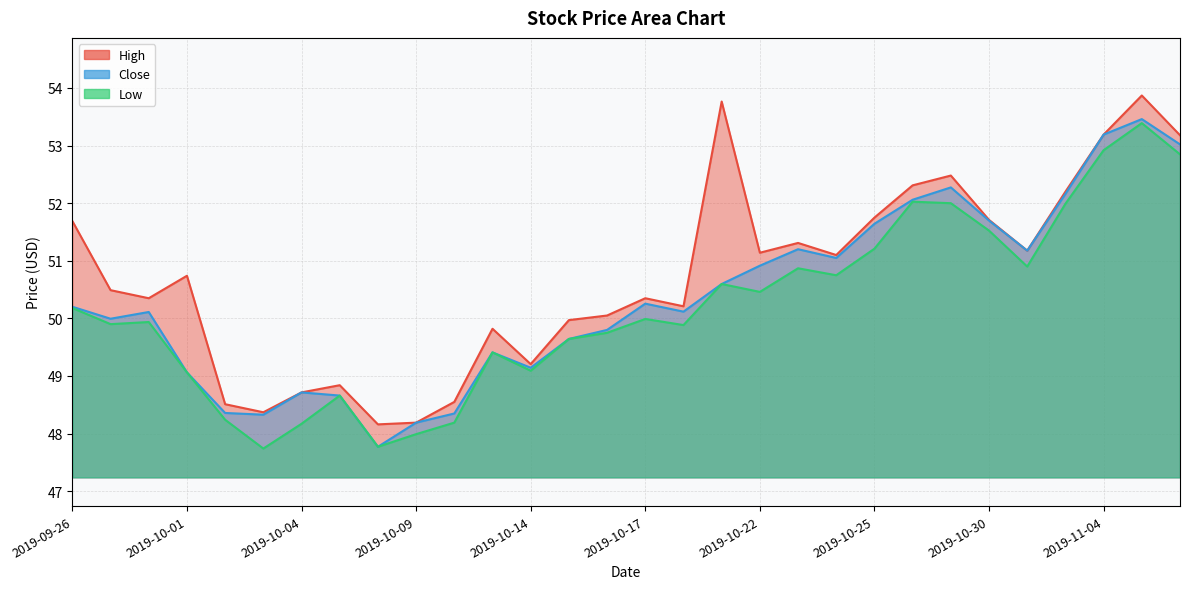

What is the greatest value displayed?

53.9